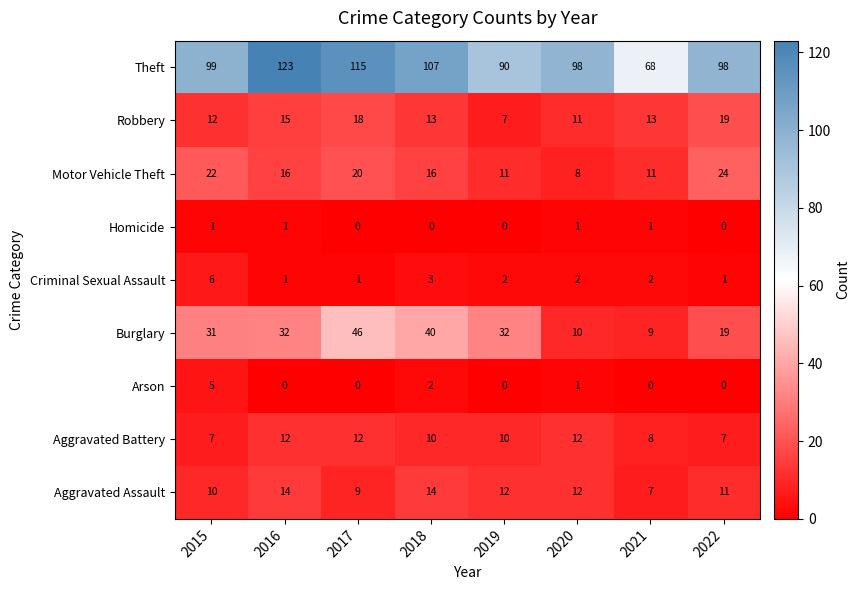

Count the number of categories in the chart.

8